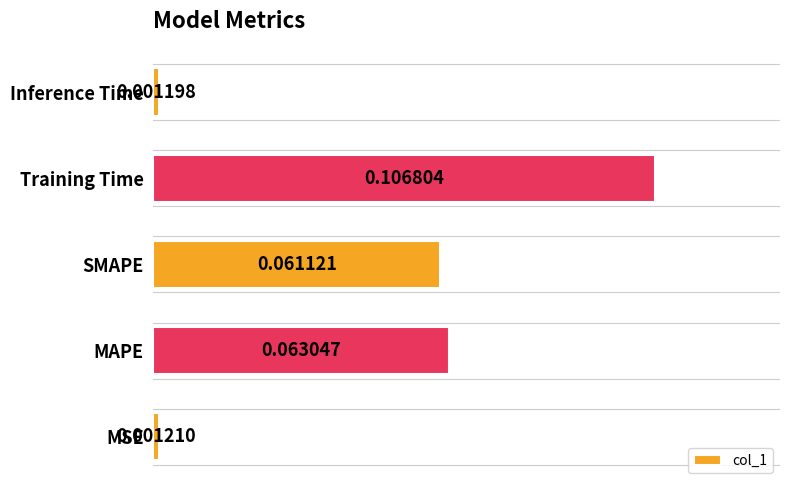

Rank the categories by value from highest to lowest.

Training Time, MAPE, SMAPE, MSE, Inference Time